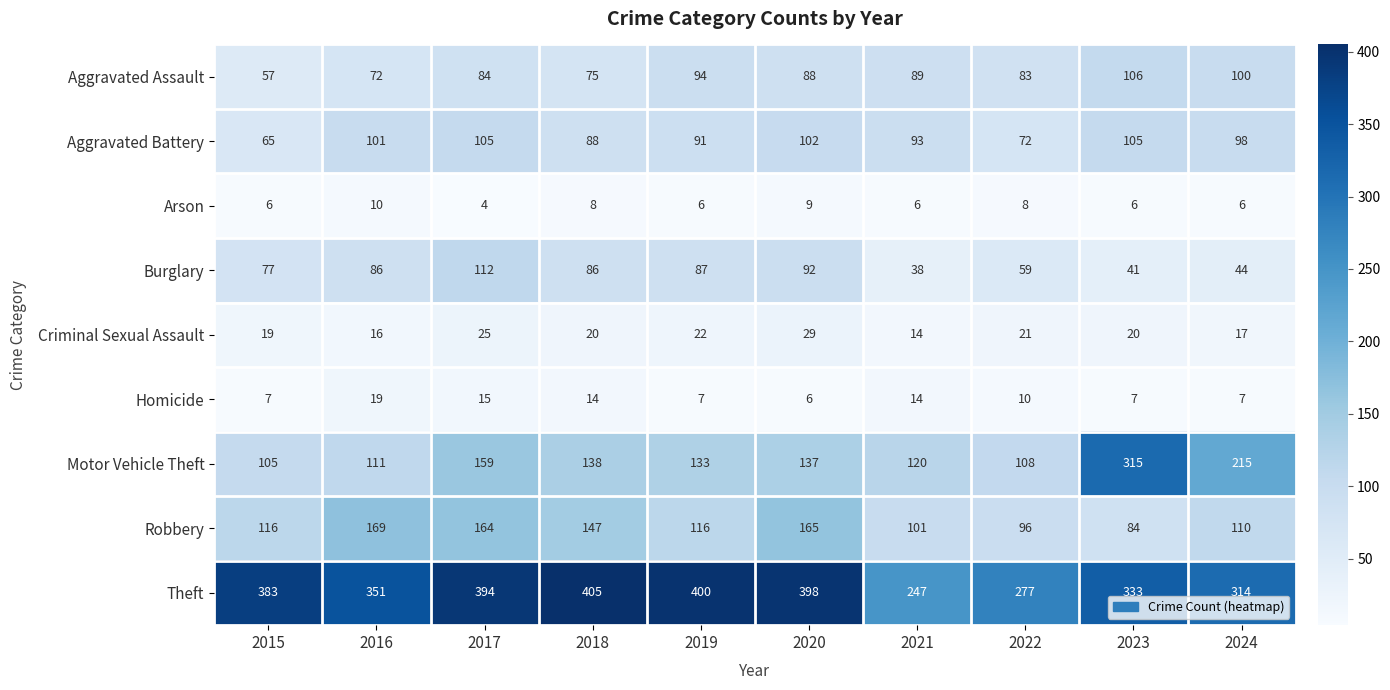

What is the approximate value of Robbery at 2021, to the nearest 10?

100